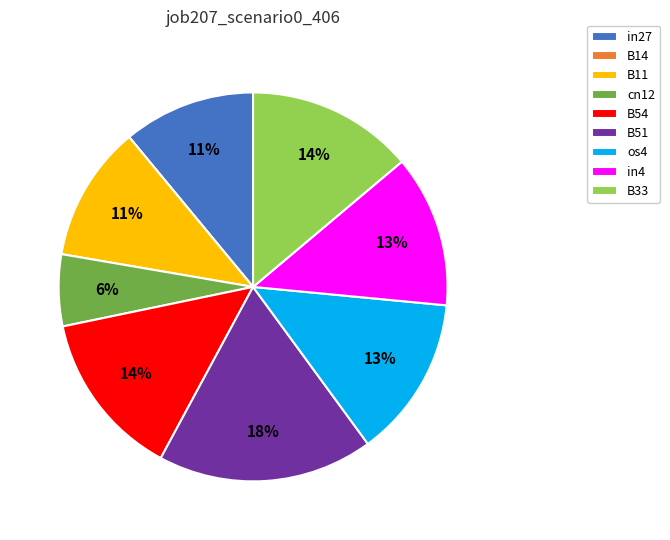

To the nearest percent, what is the difference between the largest and smallest slice percentages?

18%